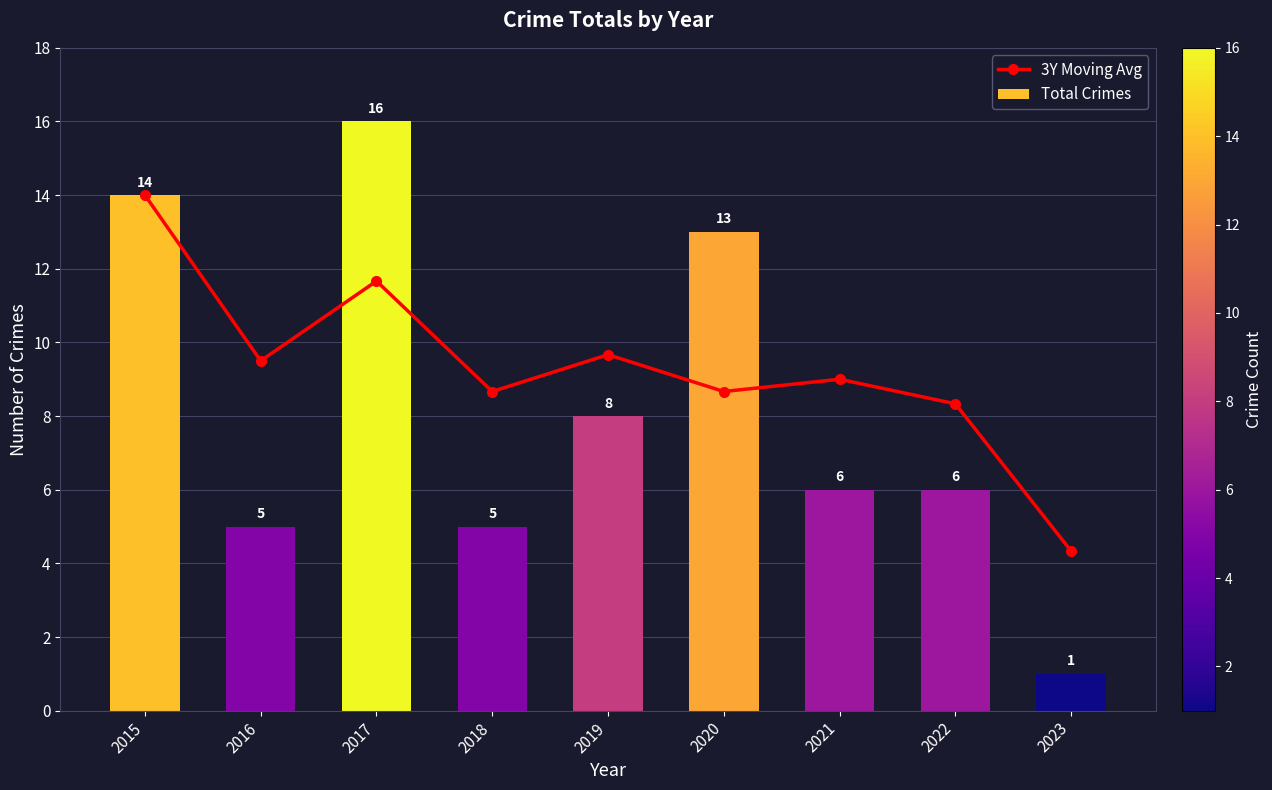

True or false: Total Crimes has a value of 8 at 2018.

False